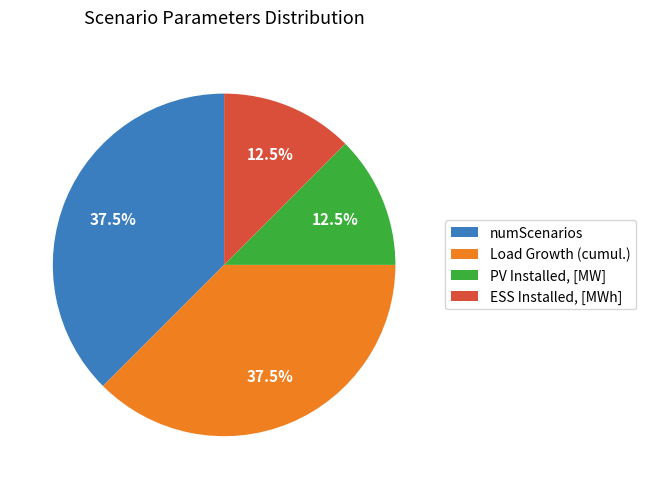

To the nearest percent, what is the difference between the ESS Installed, [MWh] and Load Growth (cumul.) slice percentages?

25%